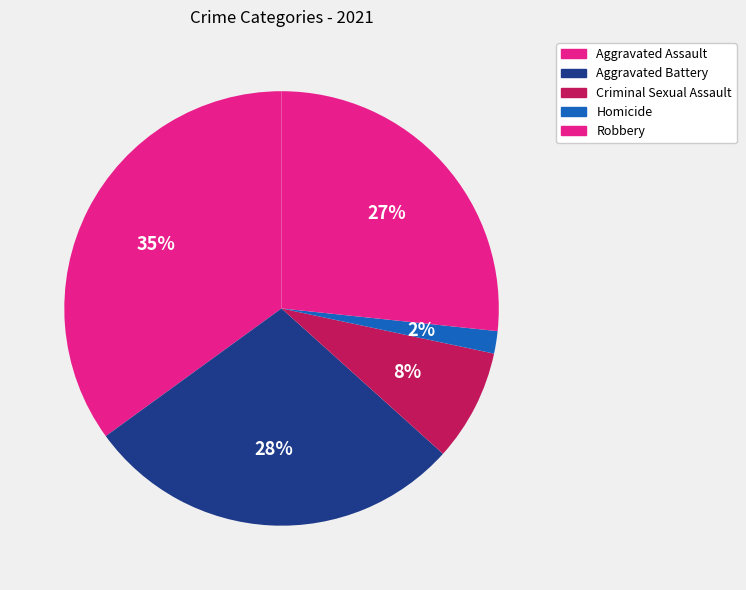

To the nearest percent, what is the combined percentage of Homicide and Criminal Sexual Assault?

10%